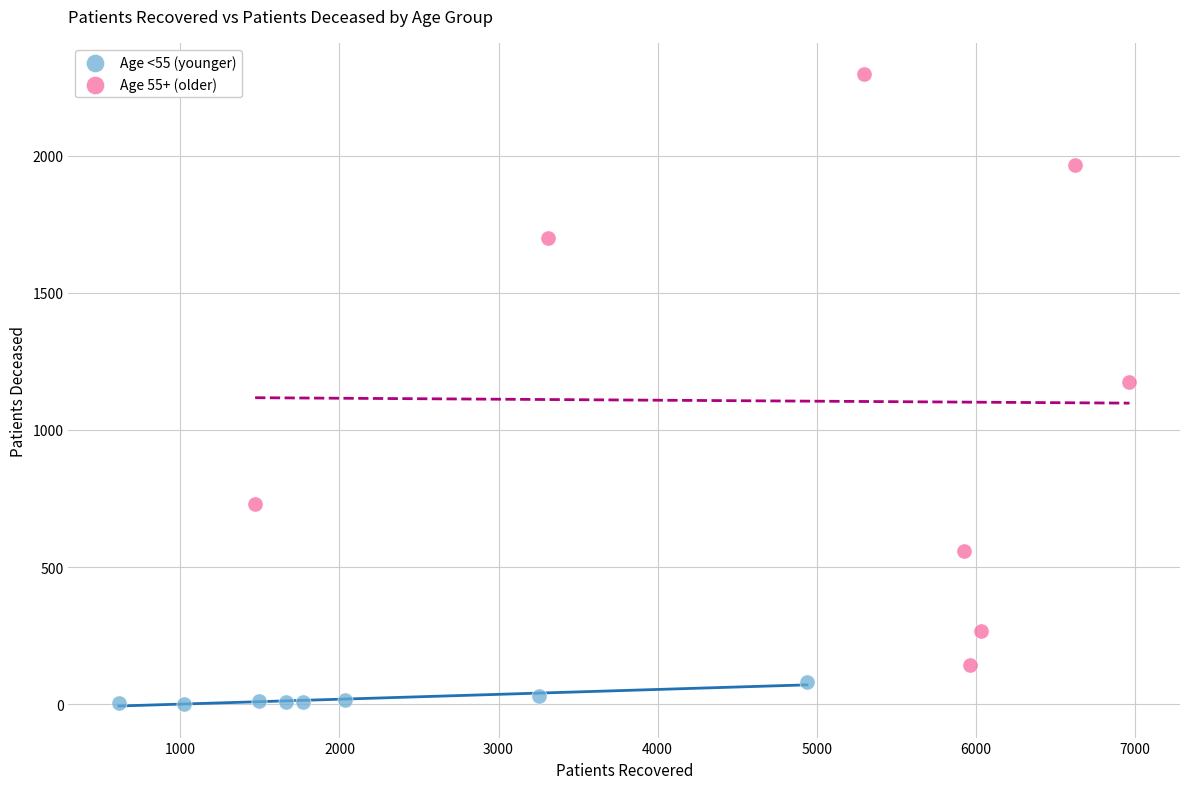

Which series reaches the minimum Y coordinate?

Age <55 (younger)